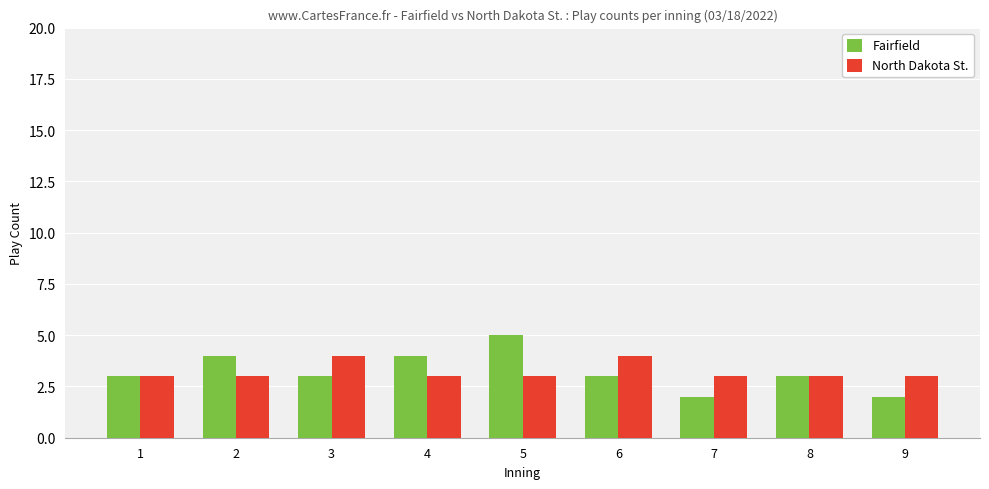

What is the minimum value shown in the chart?

2